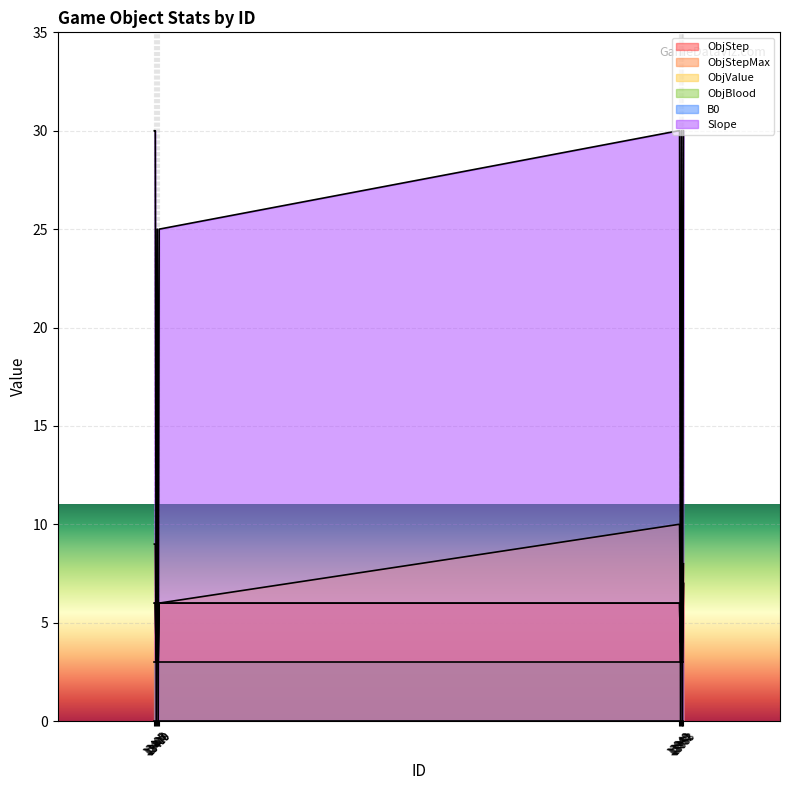

What is the spread (max minus min) of values at 13406?

24